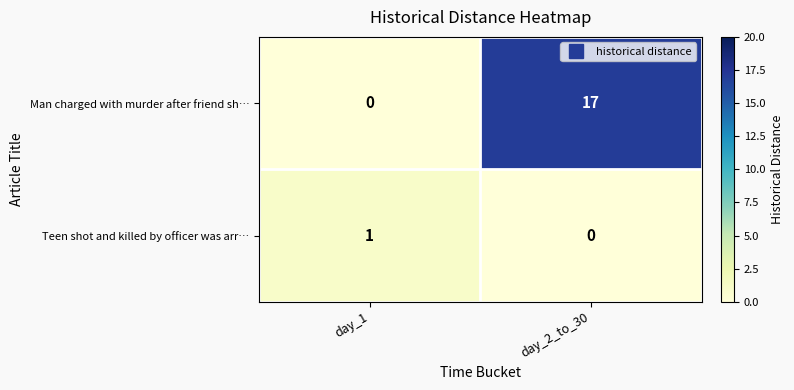

What is the sum of all Man charged with murder after friend sh… values?

17